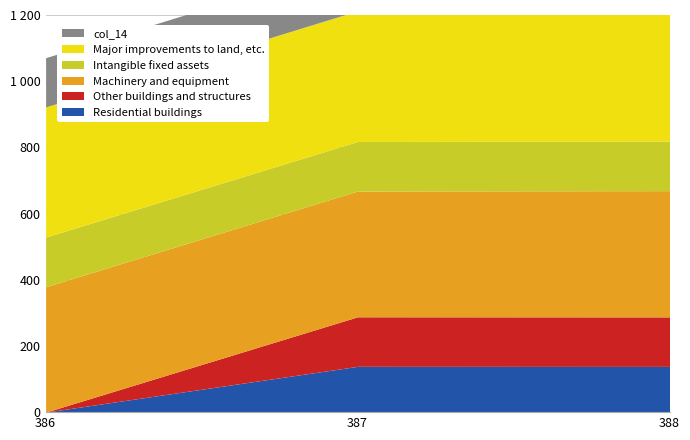

Between 387 and 386, which is larger?

387